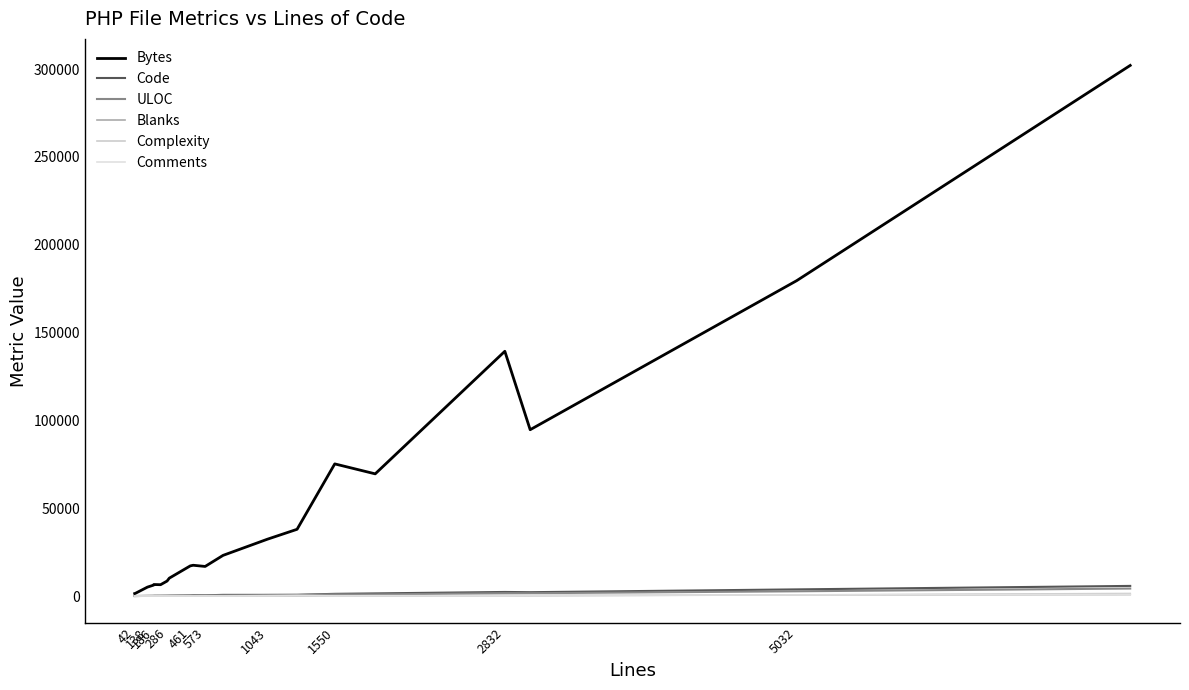

How many lines are shown in the chart?

6